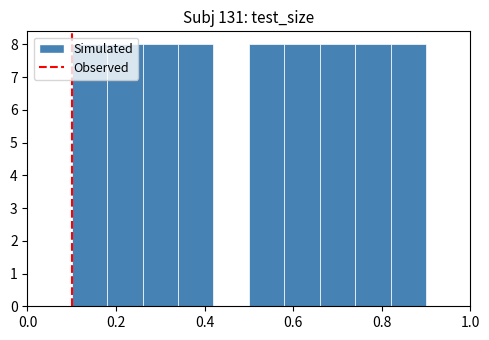

How tall is the bar that spans 0.50 to 0.58 on the x-axis? The values are not printed on the chart, so give them approximately, as read against the axis.

8